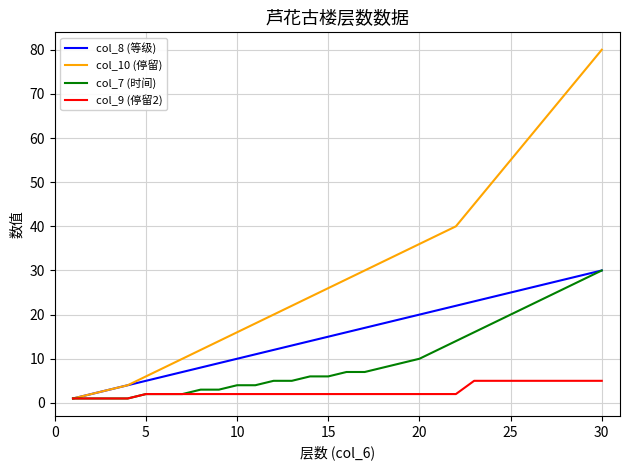

Which series has the largest range (max minus min)?

col_10 (停留)